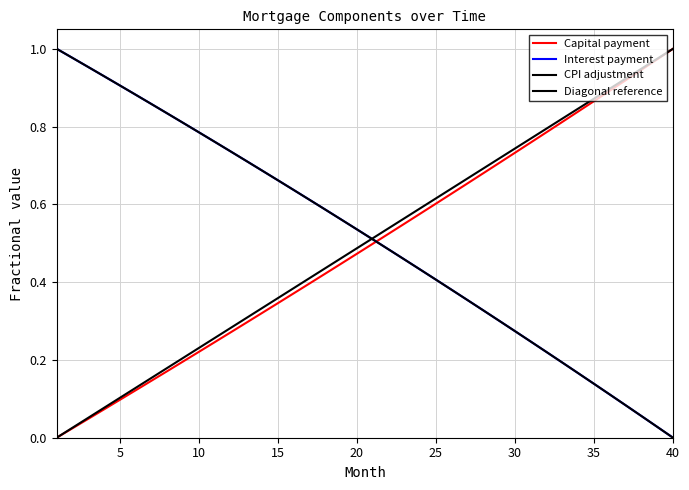

The interest series shows 0.2 at 36. True or false?

False